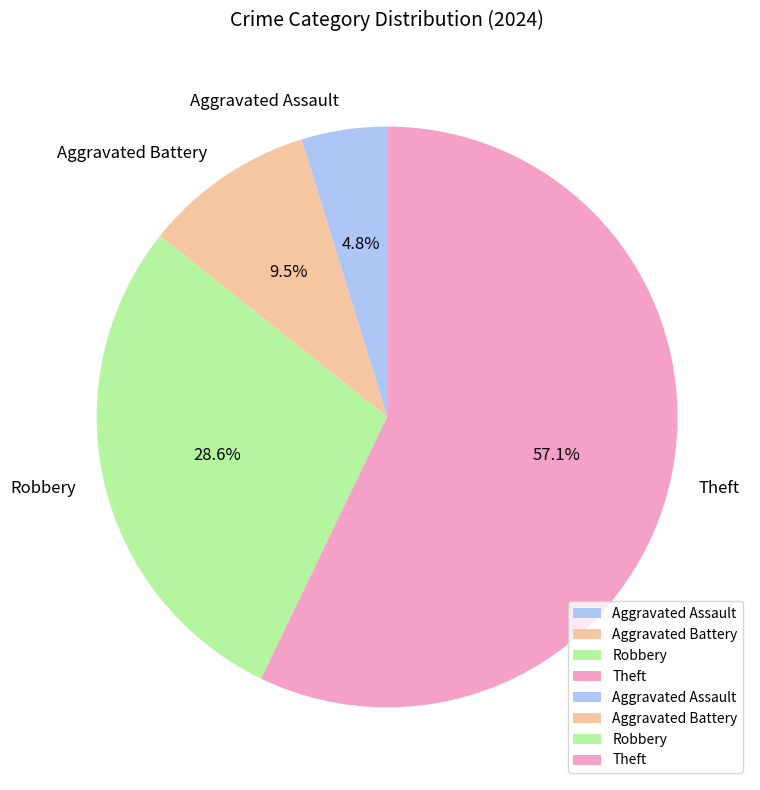

Which category accounts for the majority?

Theft